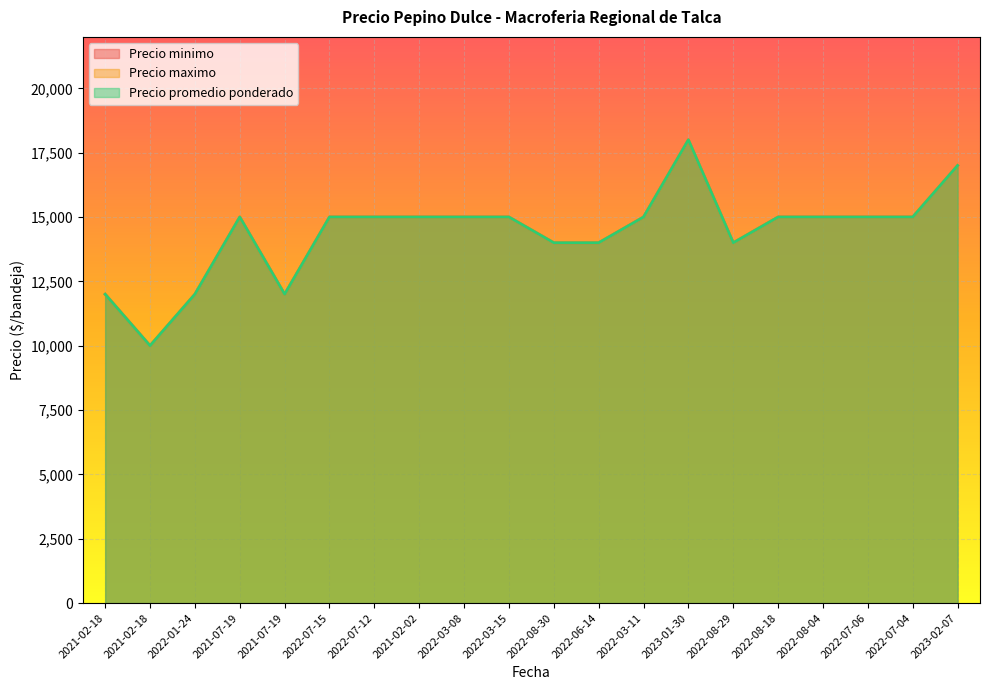

Is the value of Precio promedio ponderado at 2022-03-08 greater than the value of Precio minimo at 2022-03-15?

No